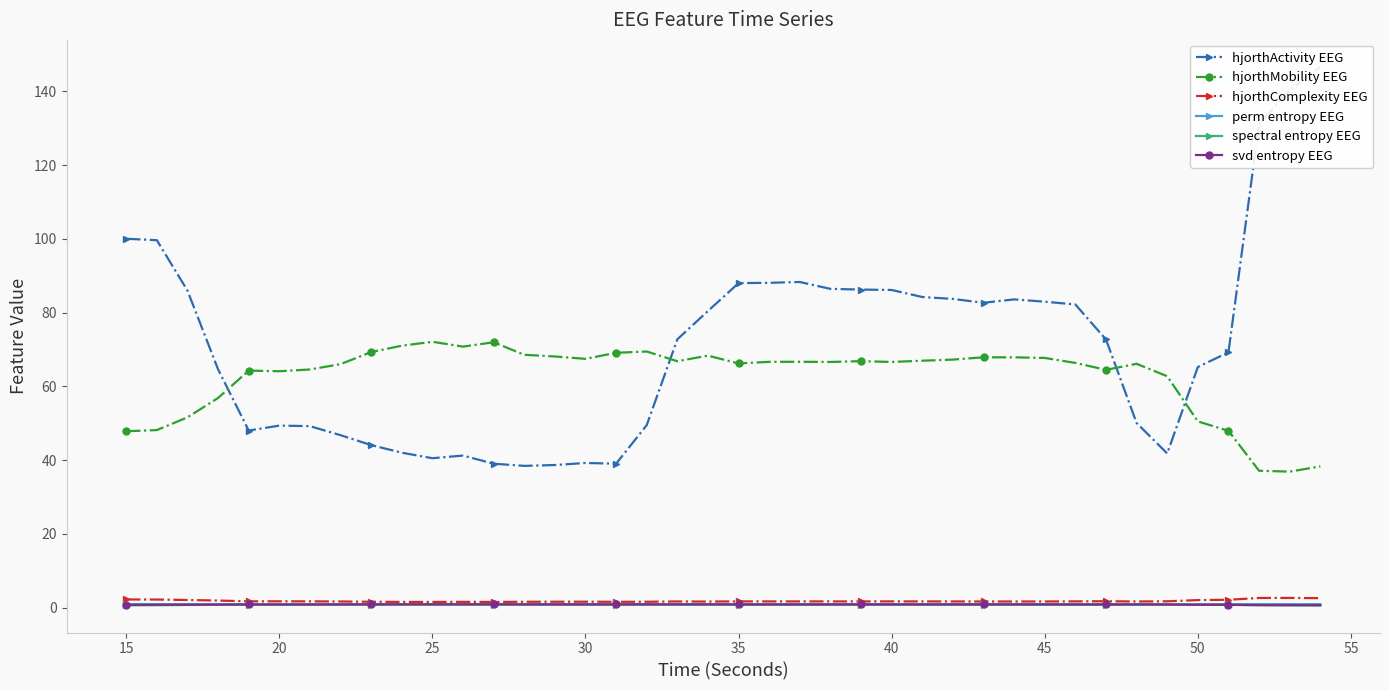

What is the value of the hjorthComplexity EEG point at the 1st from the left?

2.2